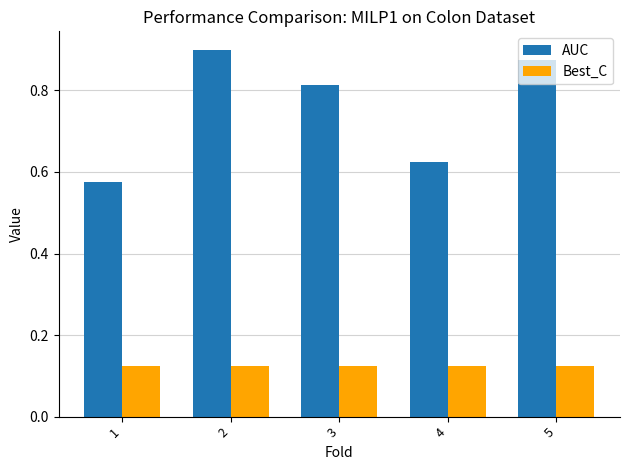

What is the sum of all AUC values?

3.8